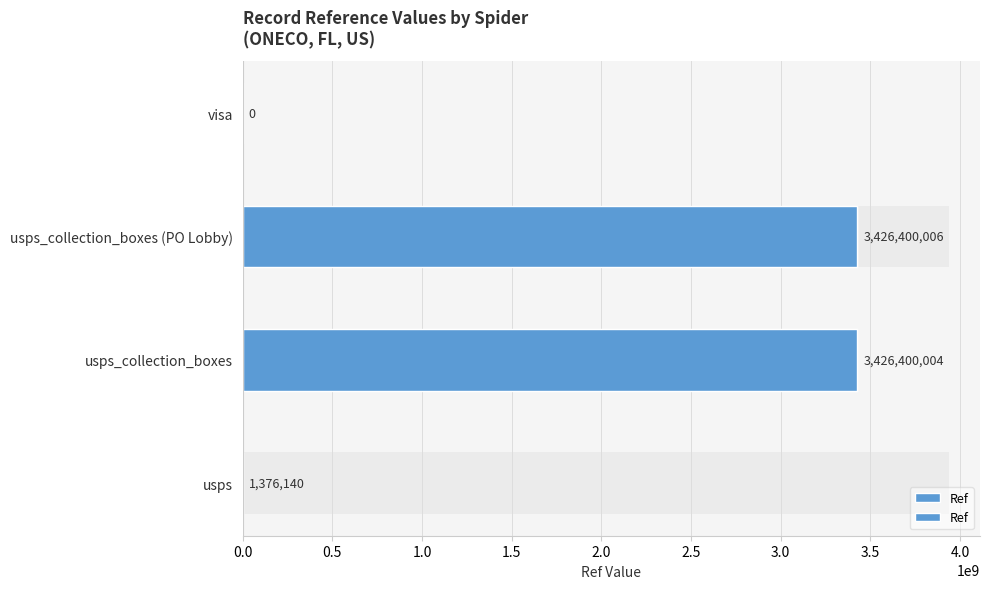

What is the value of the 3rd bar from the left?

3426400006